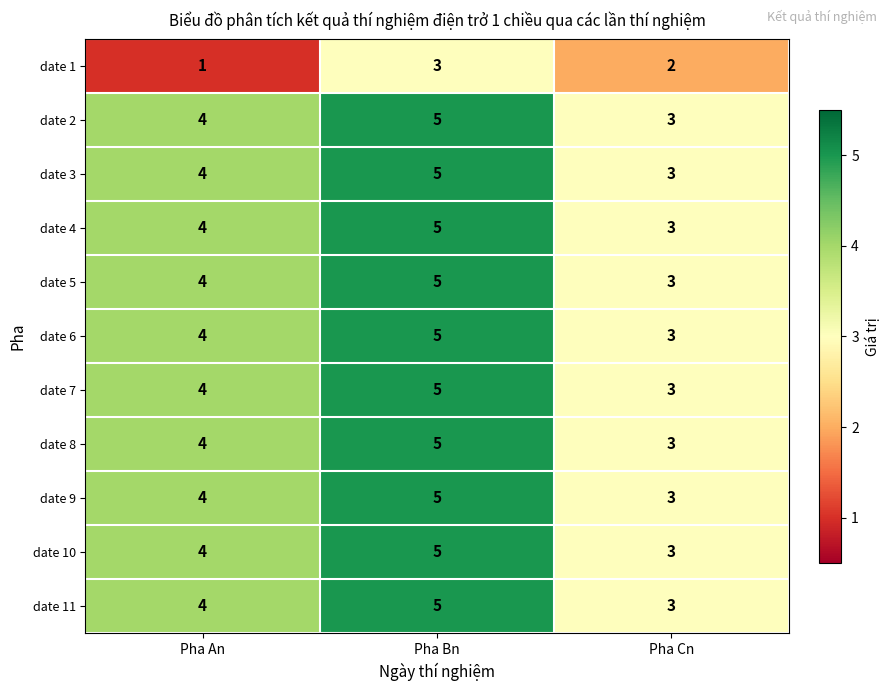

What is the sum of all date 10 values?

12